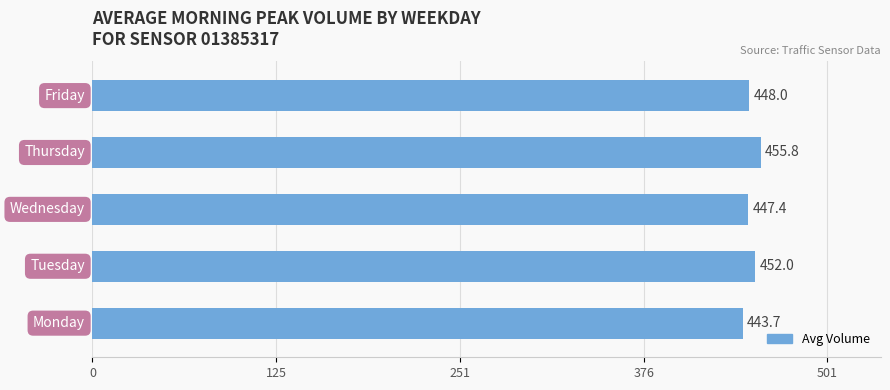

What is the smallest value displayed?

443.7